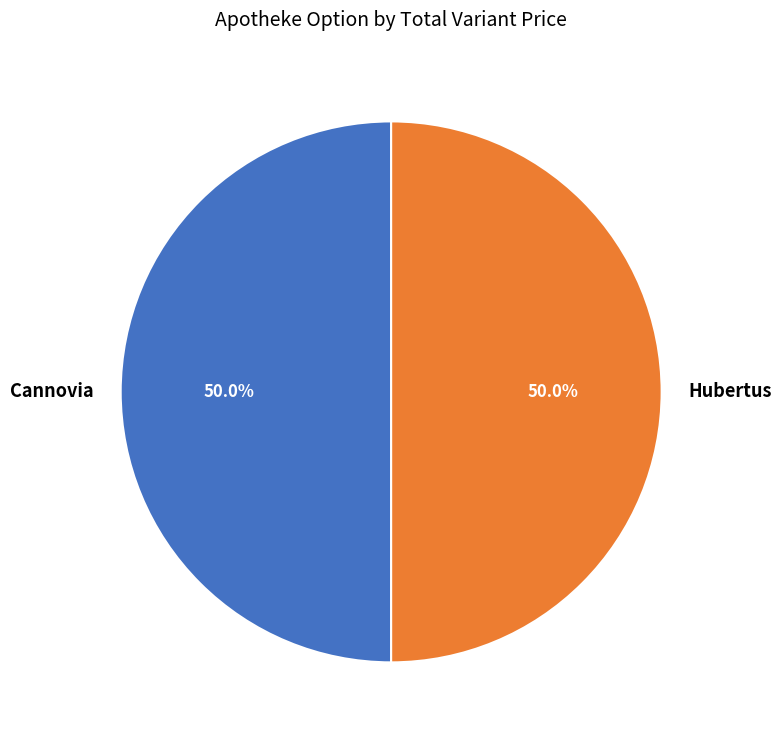

Approximately how many times larger is the value at Hubertus compared to Сannovia?

1.0